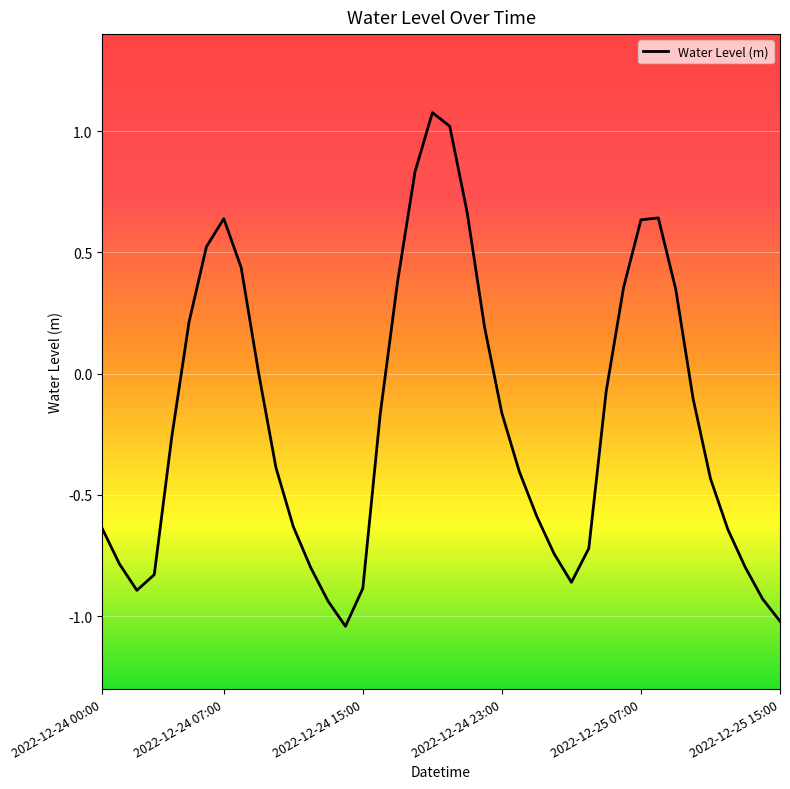

What is the difference between the maximum and minimum values?

2.1